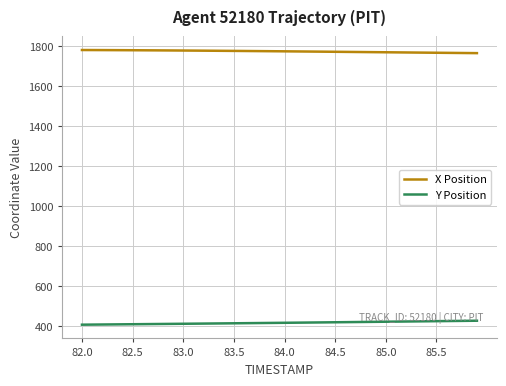

List the series in order of their overall mean, highest first.

X Position, Y Position